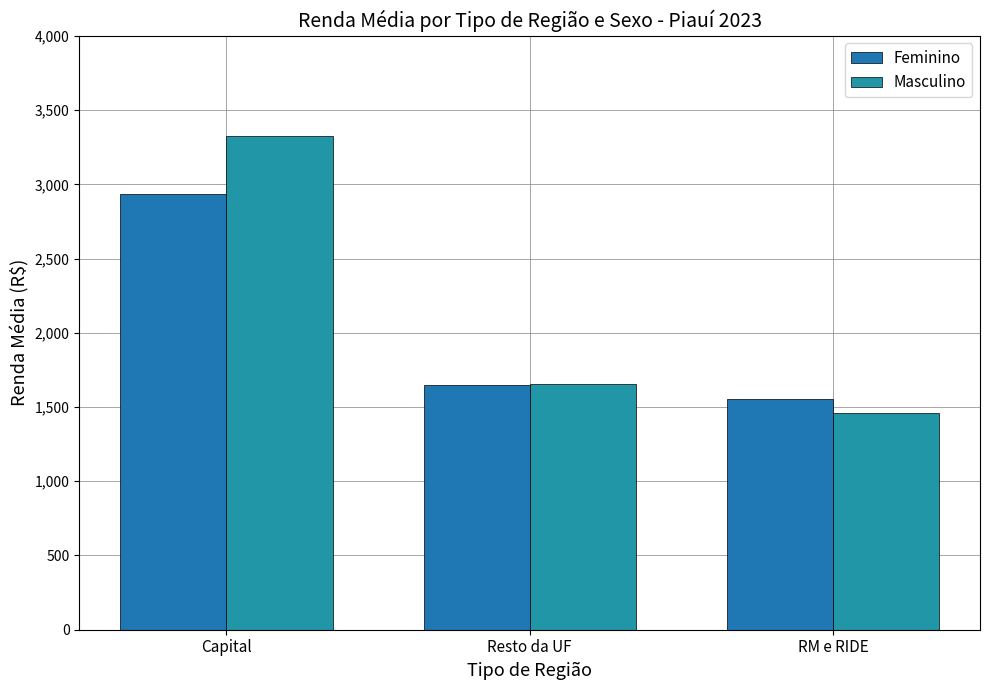

Is the value of Masculino at RM e RIDE greater than the value of Feminino at RM e RIDE?

No